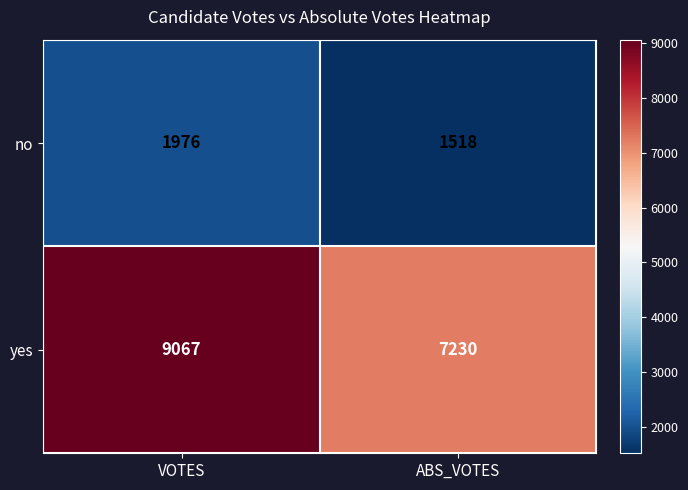

Which series has the widest spread of values?

yes